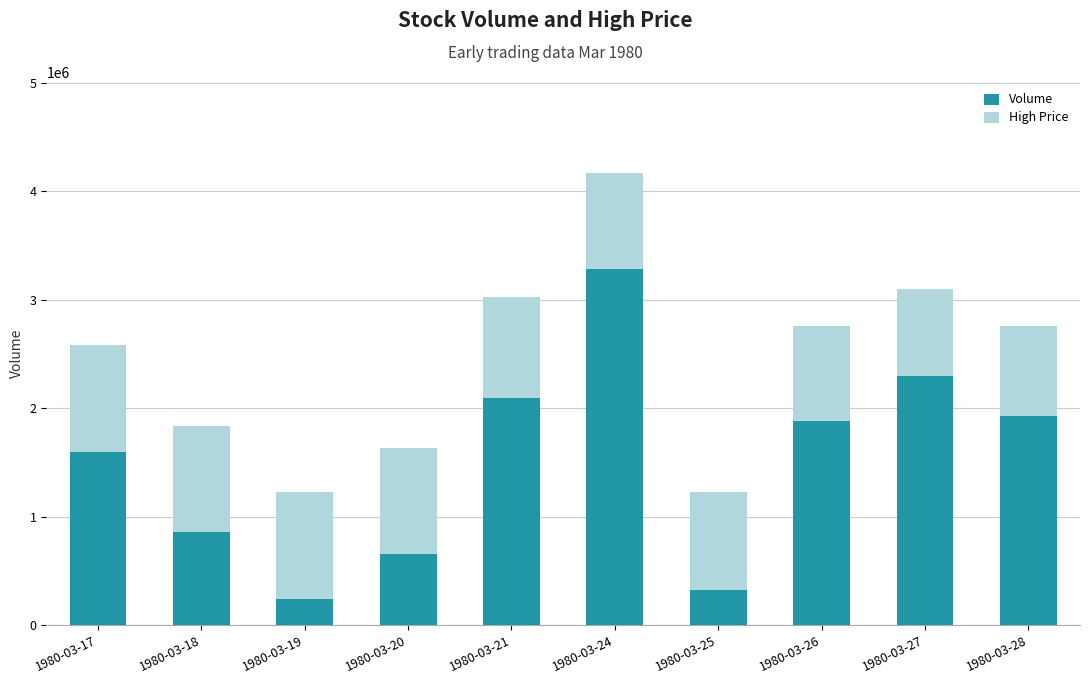

Rank the categories by Volume value from highest to lowest.

1980-03-24, 1980-03-27, 1980-03-21, 1980-03-28, 1980-03-26, 1980-03-17, 1980-03-18, 1980-03-20, 1980-03-25, 1980-03-19